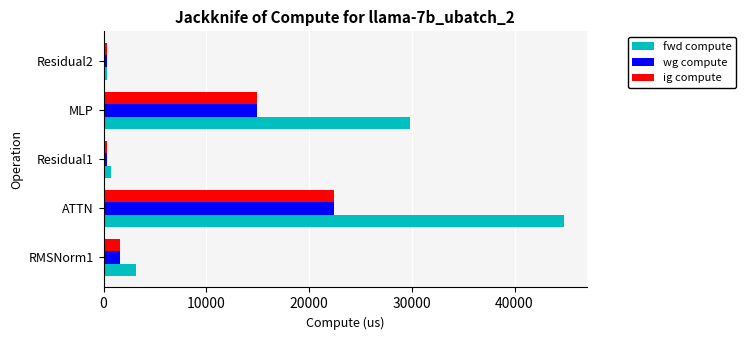

What is the average value of the wg compute series?

7931.1